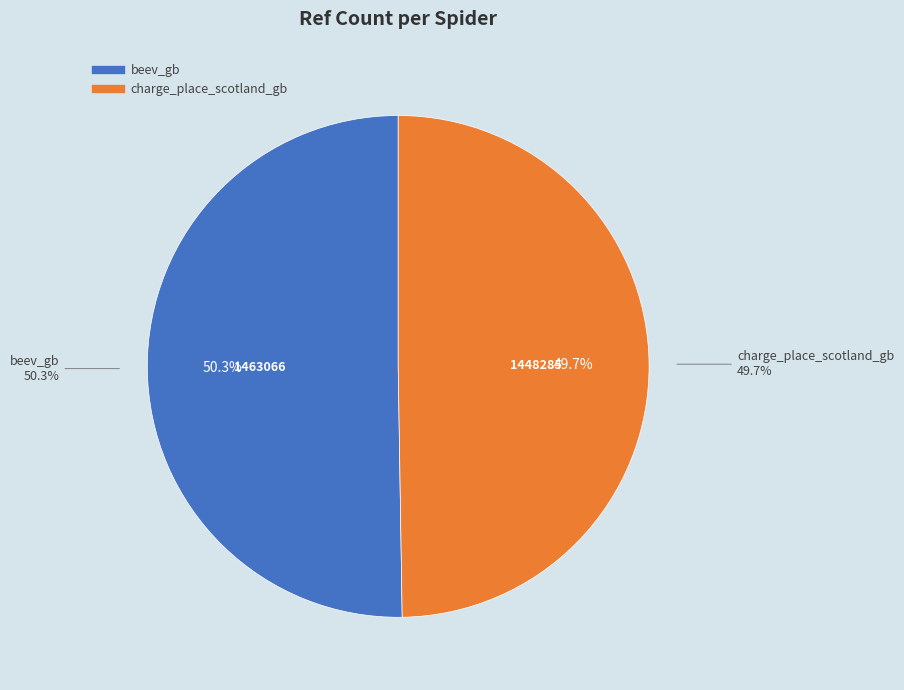

Combined, do beev_gb and charge_place_scotland_gb account for over 50%?

Yes